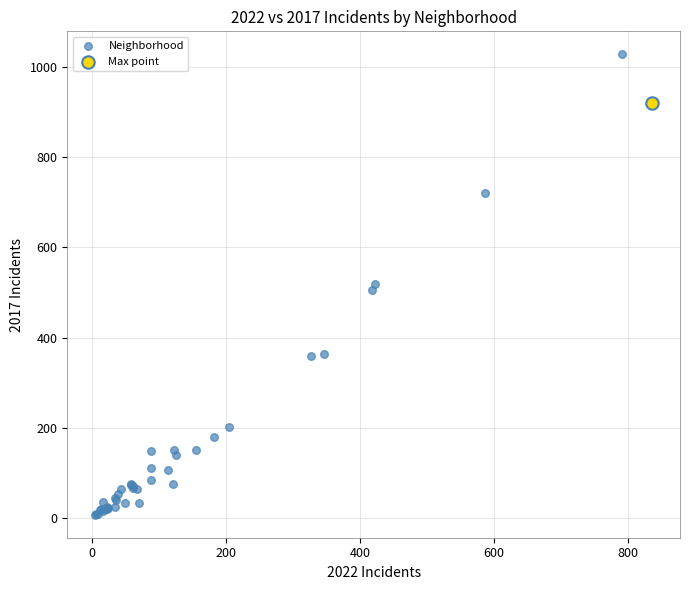

What are all the series names shown in the legend?

Neighborhood, Max point